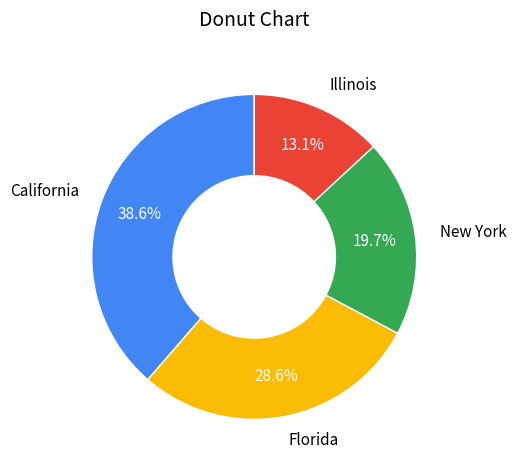

Which slice is the largest?

California